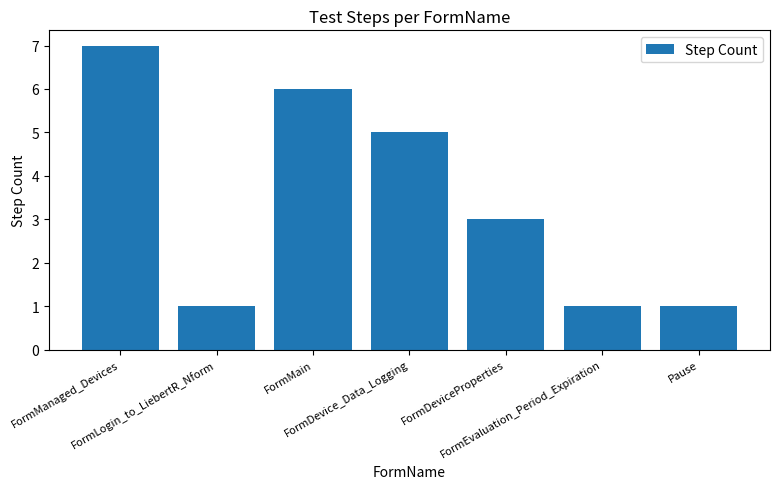

How many bars are there in total?

7